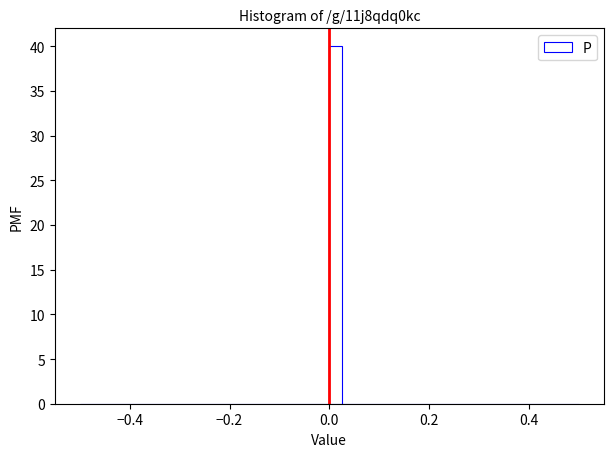

Read against the x-axis, roughly where is the centre of the tallest bar?

0.02